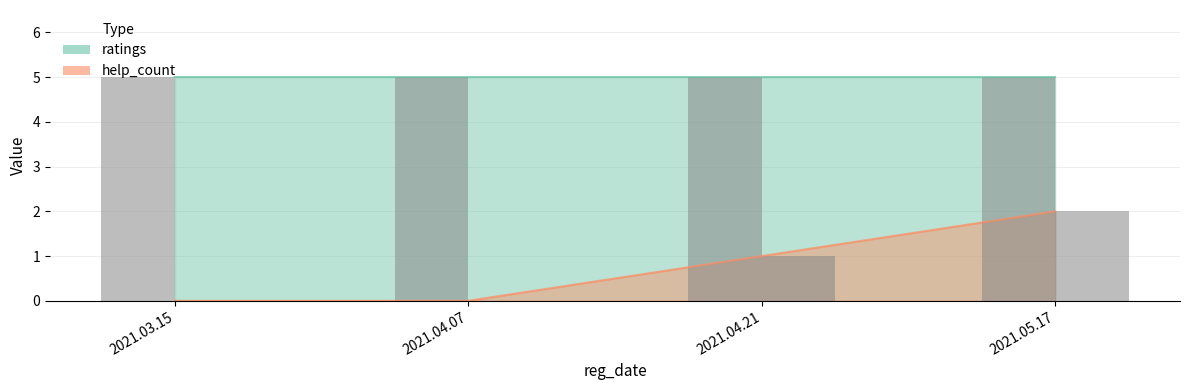

Which has a higher value, 2021.05.17 or 2021.04.21?

2021.05.17